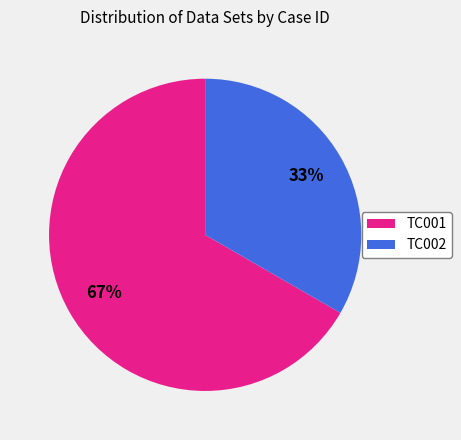

Rank the categories by value from lowest to highest.

TC002, TC001